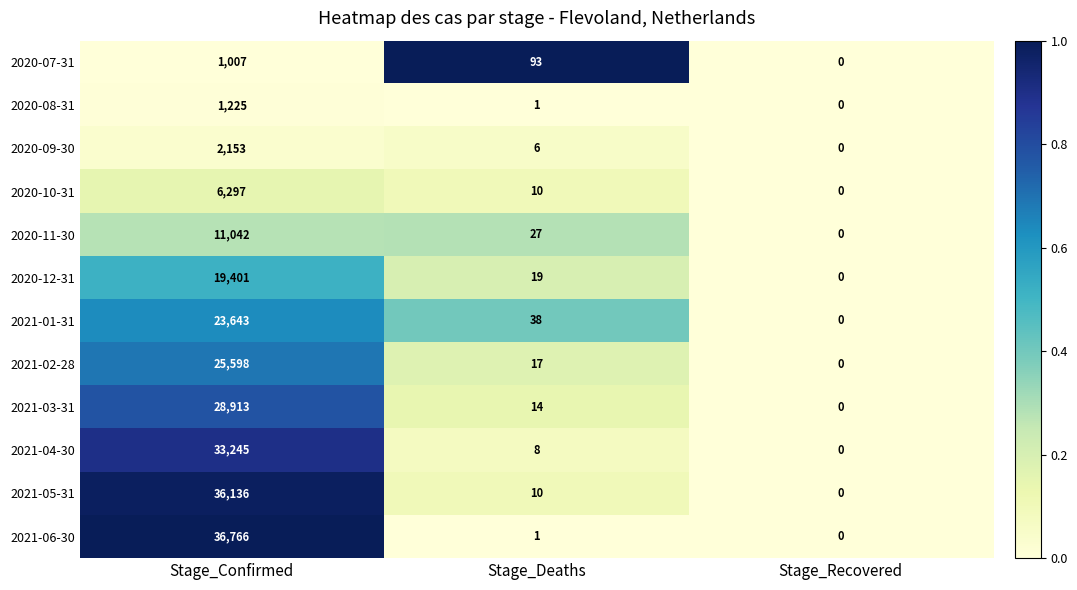

Count the number of data series in this chart.

12